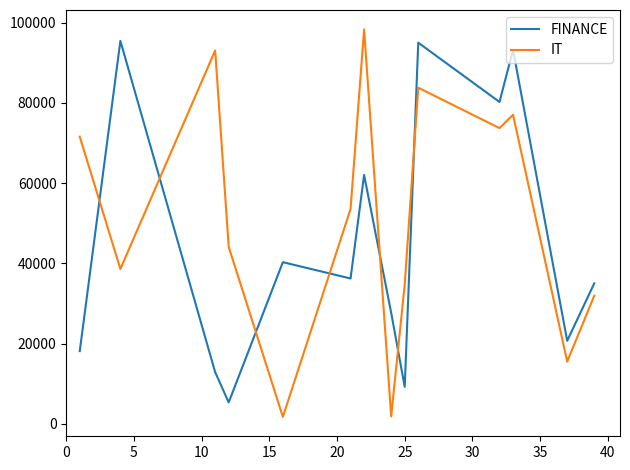

What are all the series names shown in the legend?

FINANCE, IT